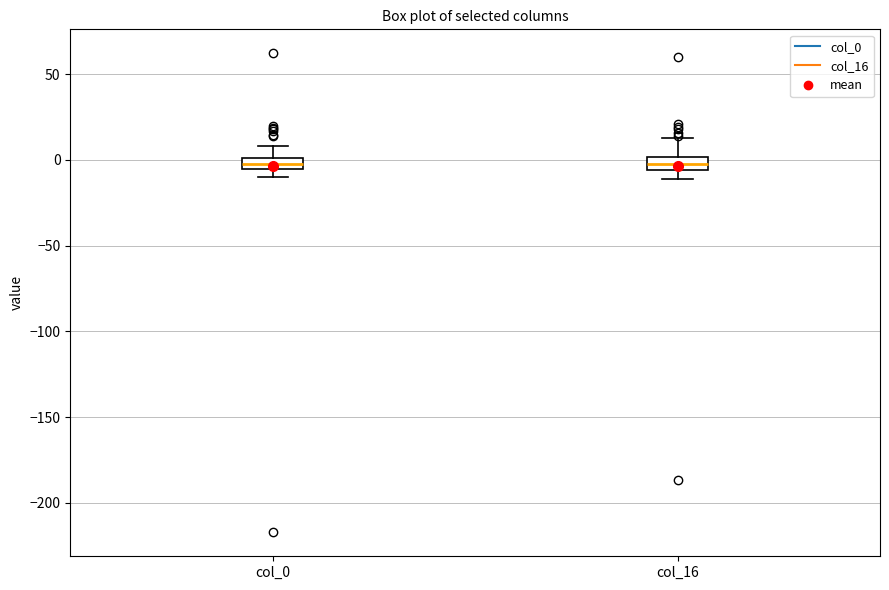

Where does the upper whisker of the box for col_16 end on the y-axis? The values are not printed on the chart, so give them approximately, as read against the axis.

15